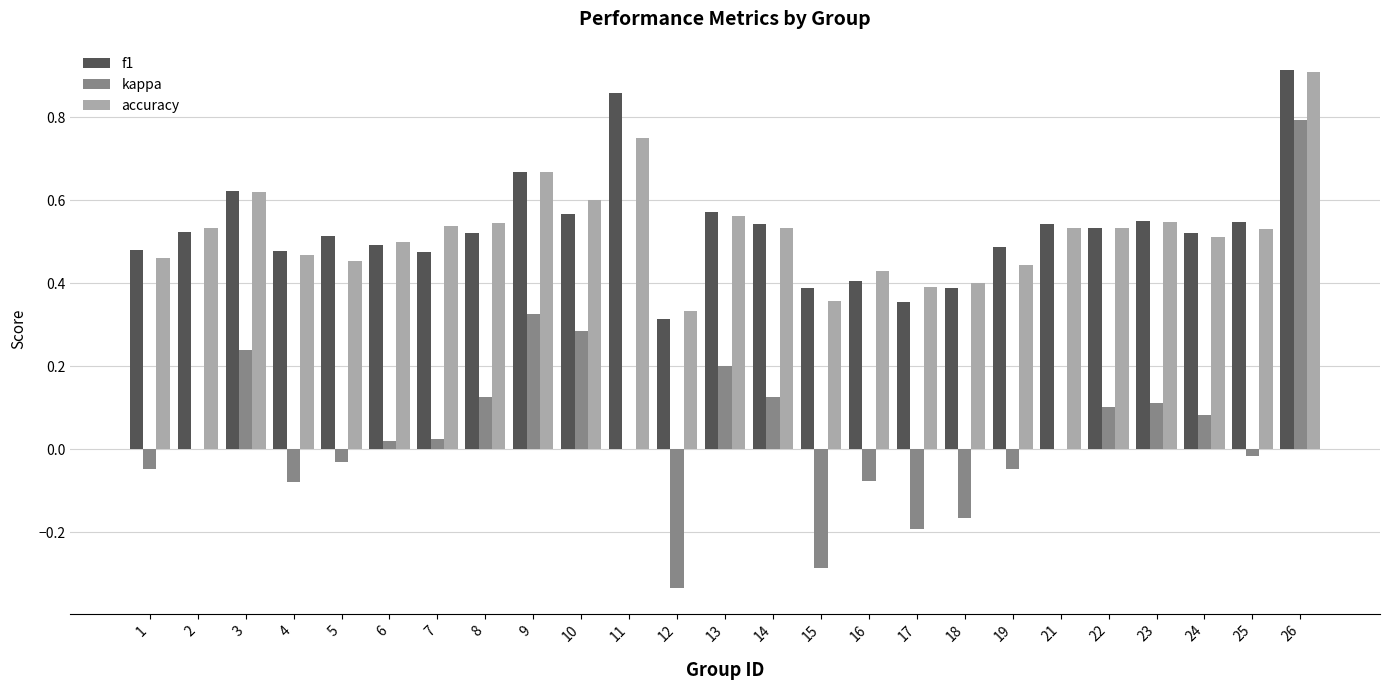

How many groups of bars are there?

25